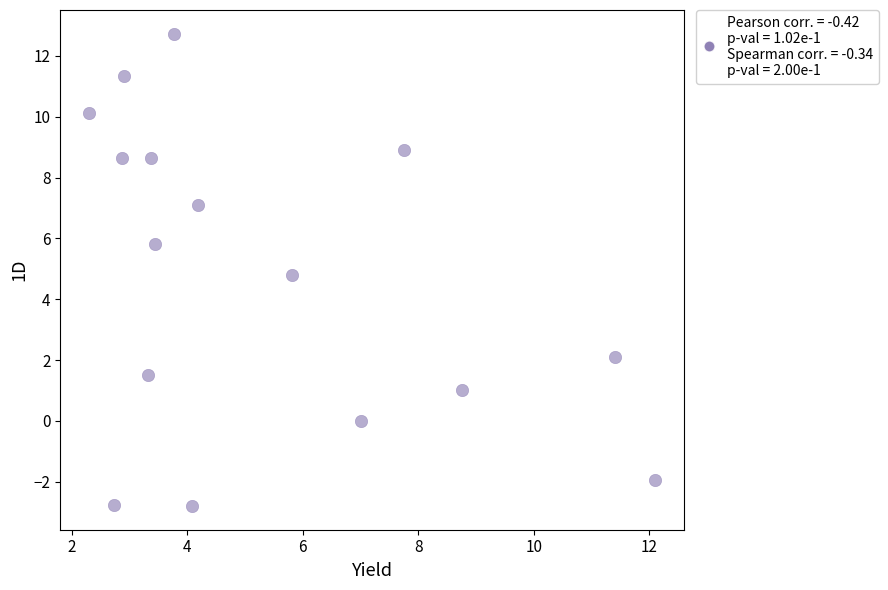

What Y value in the scatter plot is closest to 4?

4.8